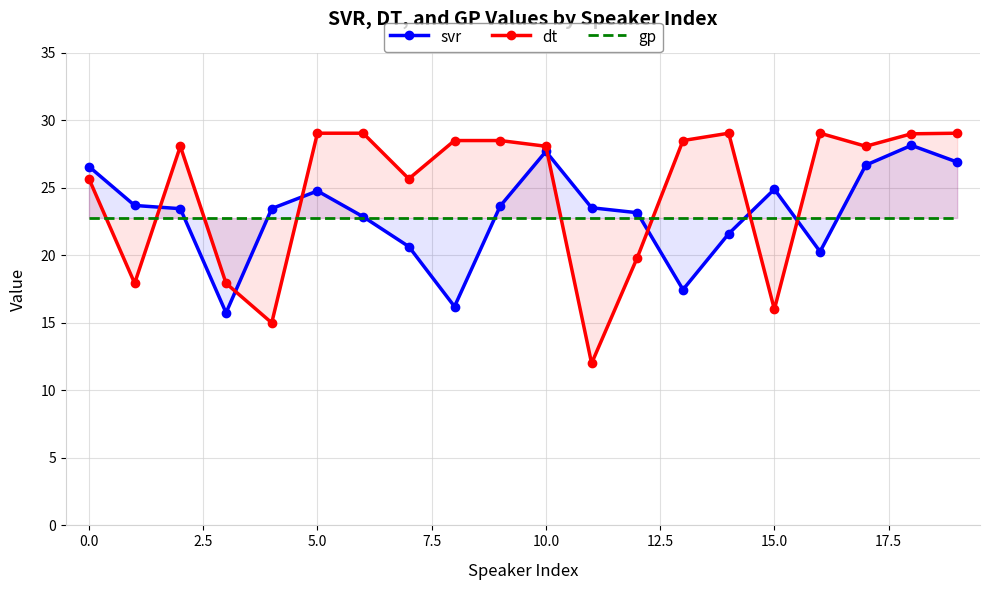

What is the greatest value displayed?

29.0